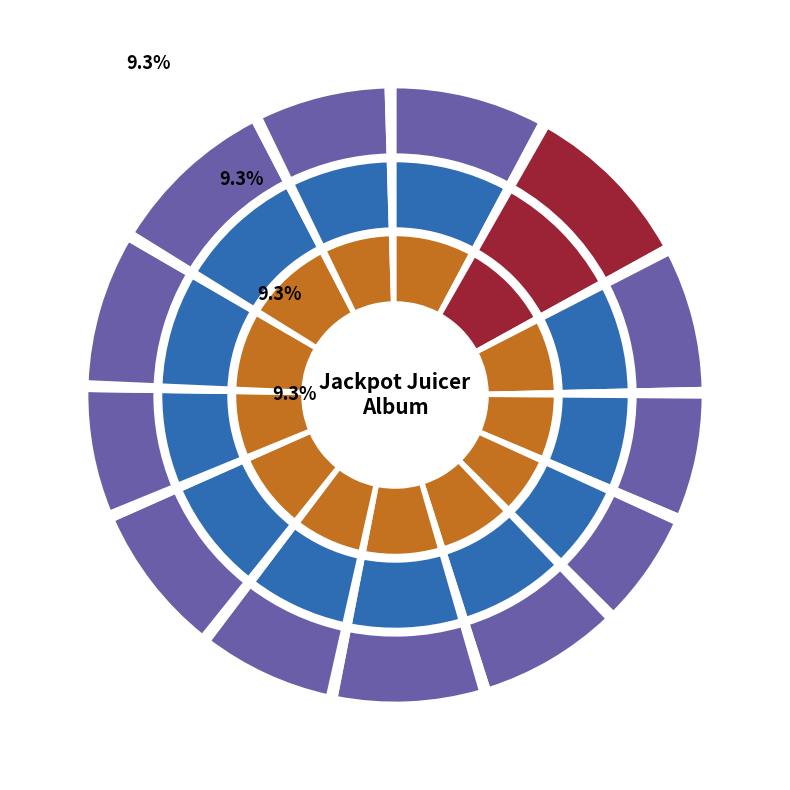

What percentage is the Two Secret Weapons slice, to the nearest percent?

8%